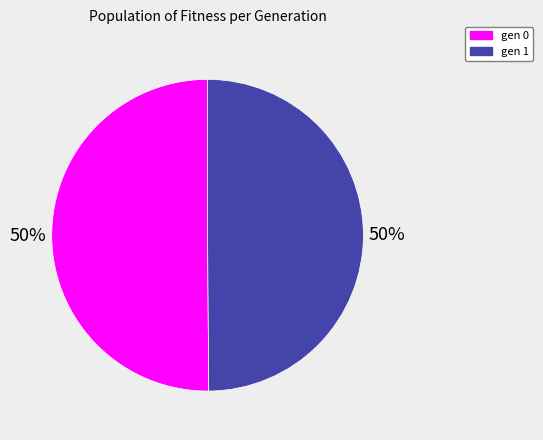

To the nearest percent, what percentage of the pie is gen 1?

50%